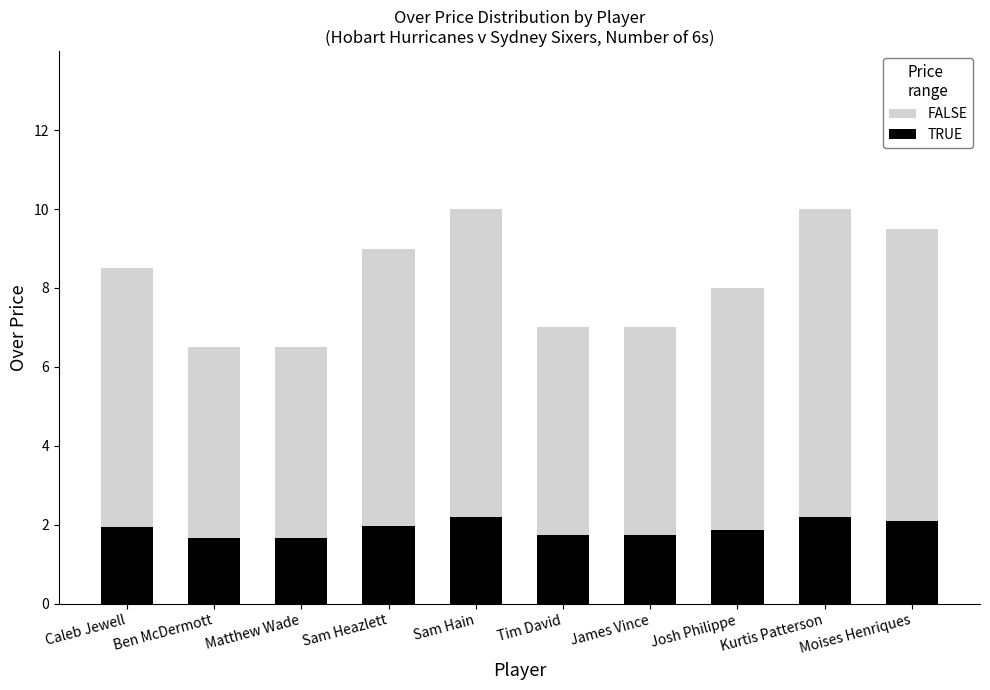

True or false: TRUE has a value of 1.1 at Josh Philippe.

False